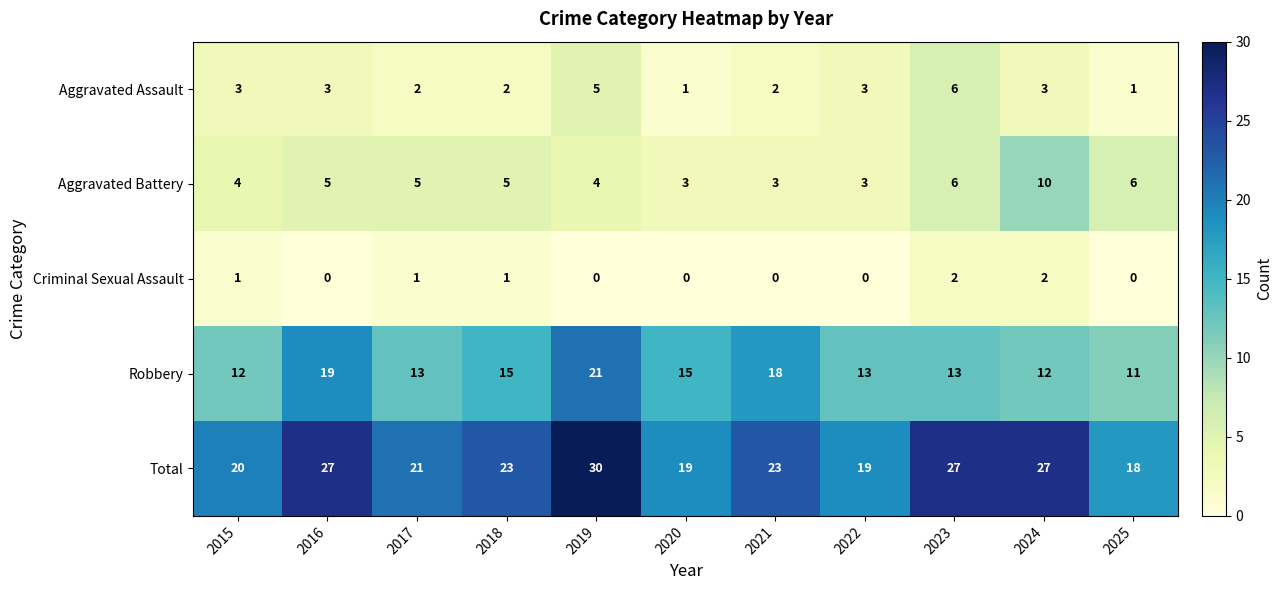

Which series has the largest total across all categories?

Total